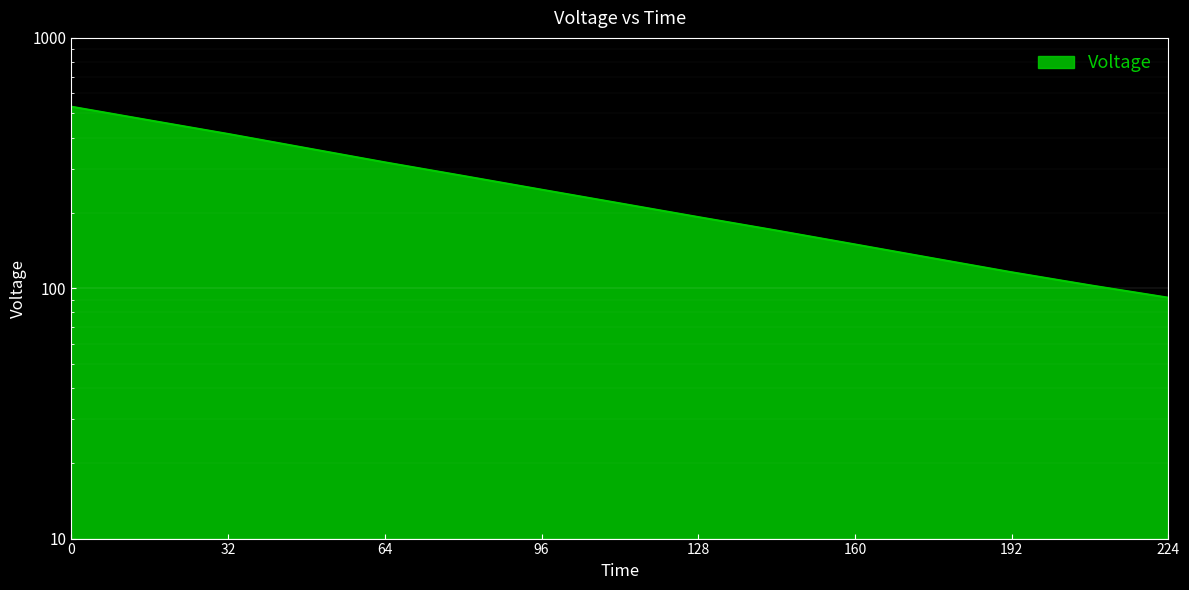

Where is the data nearest to the value 311?

64.0